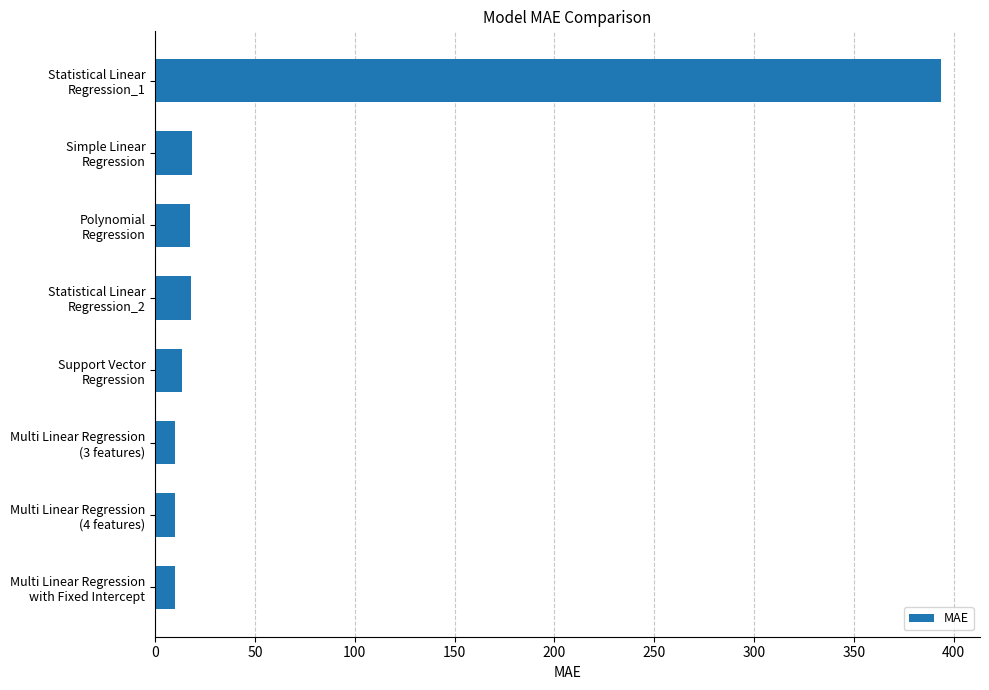

What is the difference between the maximum and minimum values?

383.4